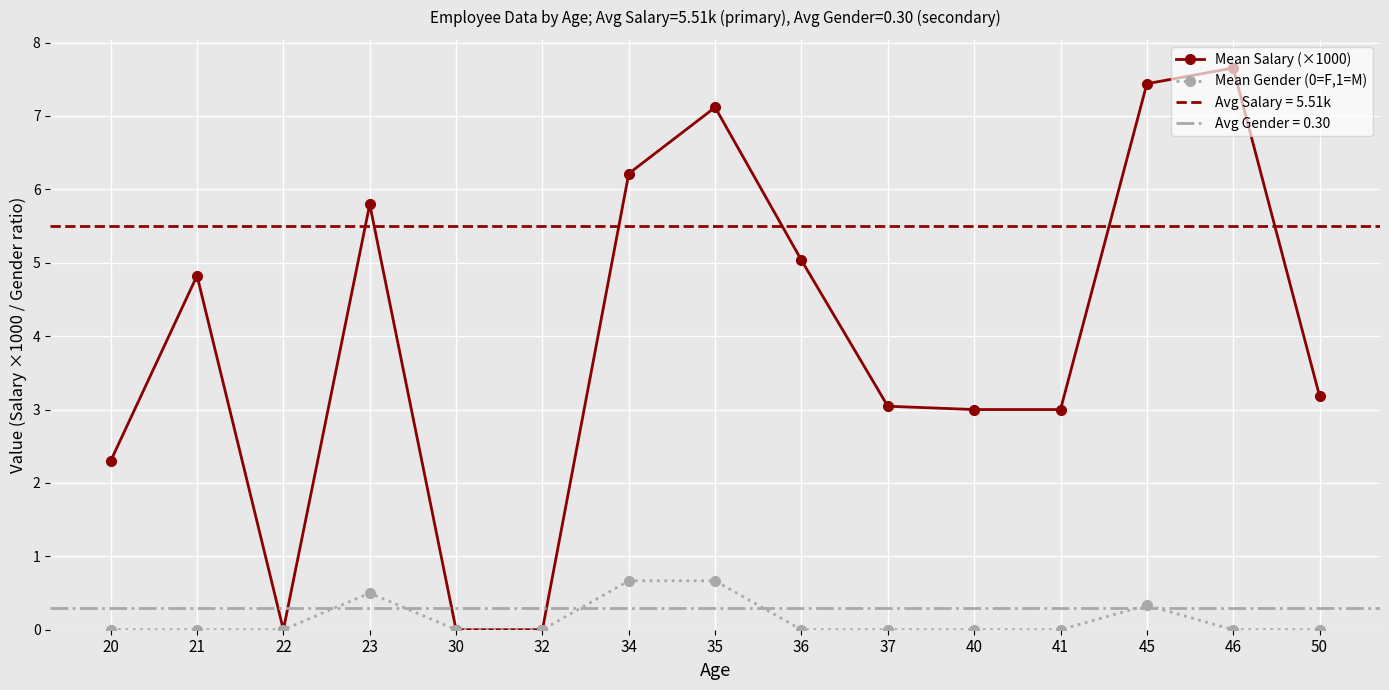

How many interior local valleys does the Mean Salary (×1000) series have?

1